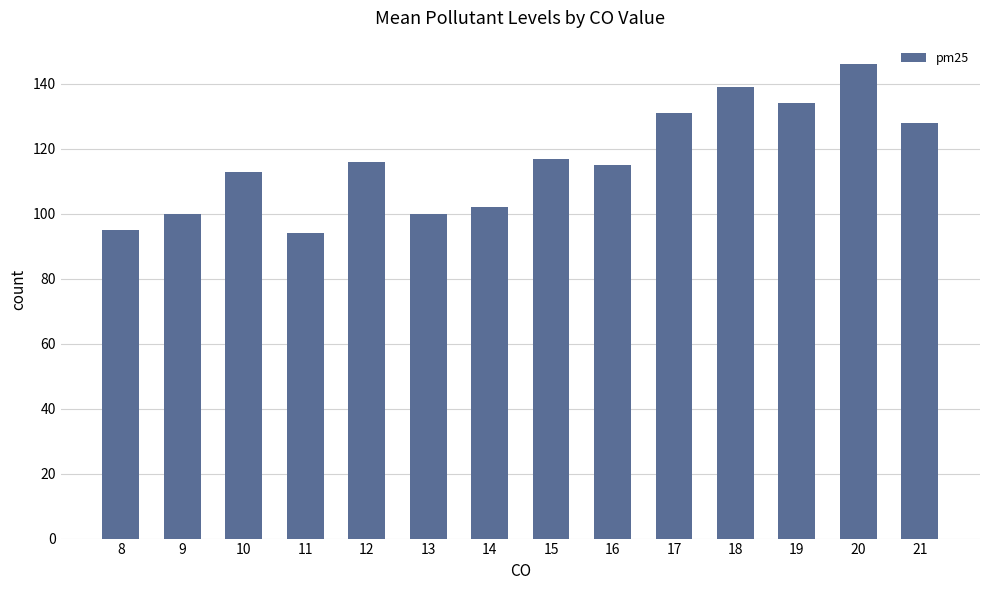

What is the average value?

116